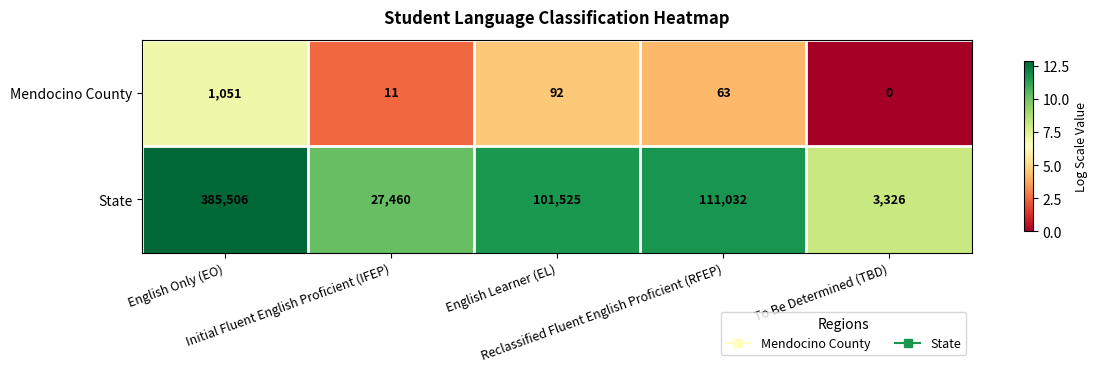

List the series in order of their overall mean, highest first.

State, Mendocino County